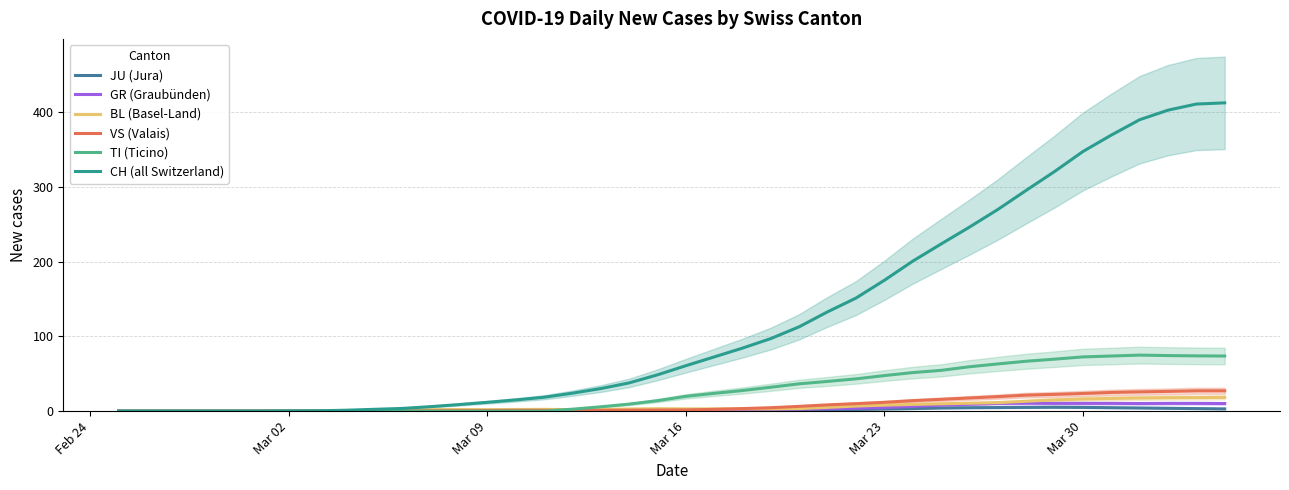

True or false: VS (Valais) has more than 0 points higher than both neighbors.

False